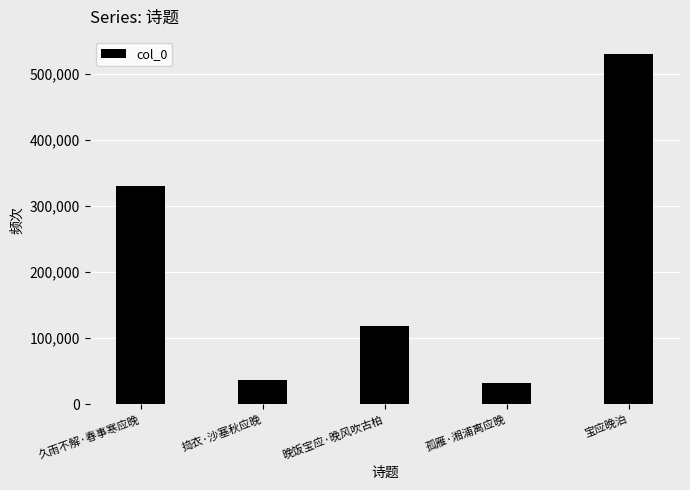

What is the value of the 5th bar from the left?

528968